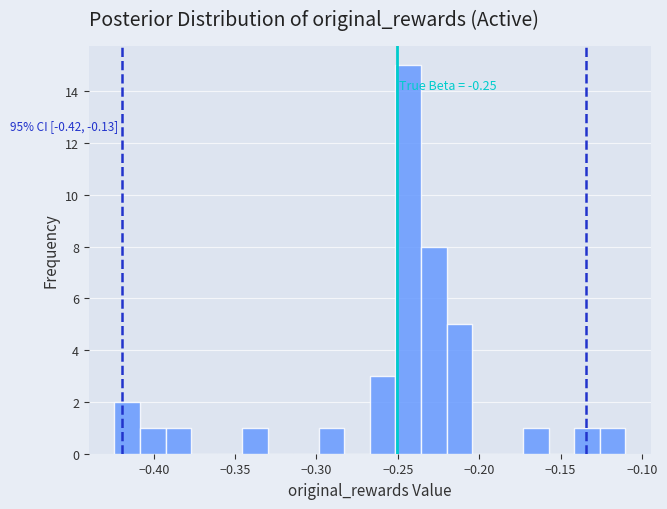

Around what value on the x-axis is the tallest bar? Give the approximate position of its centre, as read against the axis.

-0.245